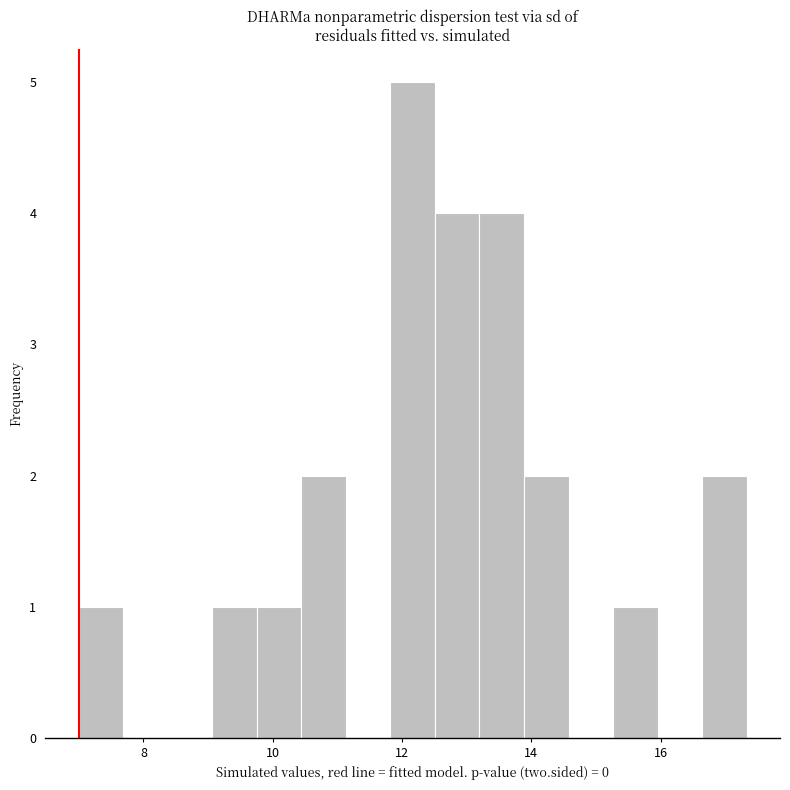

Around what value on the x-axis is the tallest bar? Give the approximate position of its centre, as read against the axis.

12.2